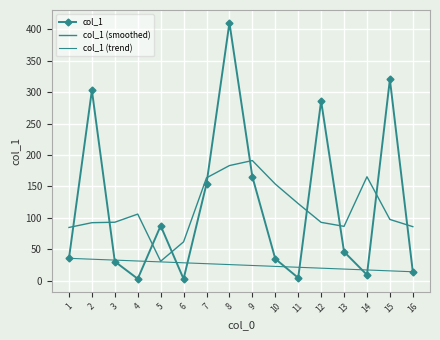

At which label is col_1 (trend) closest to 24?

9